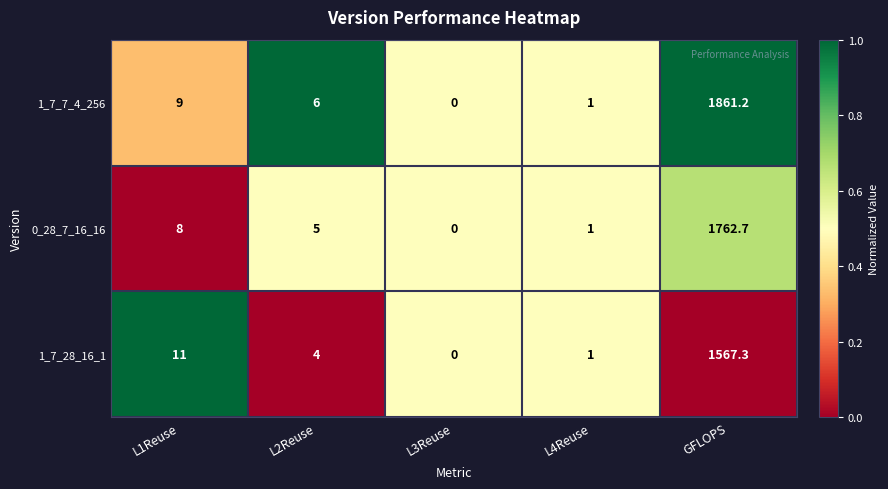

What is the difference between the highest and lowest values at L1Reuse?

3.0